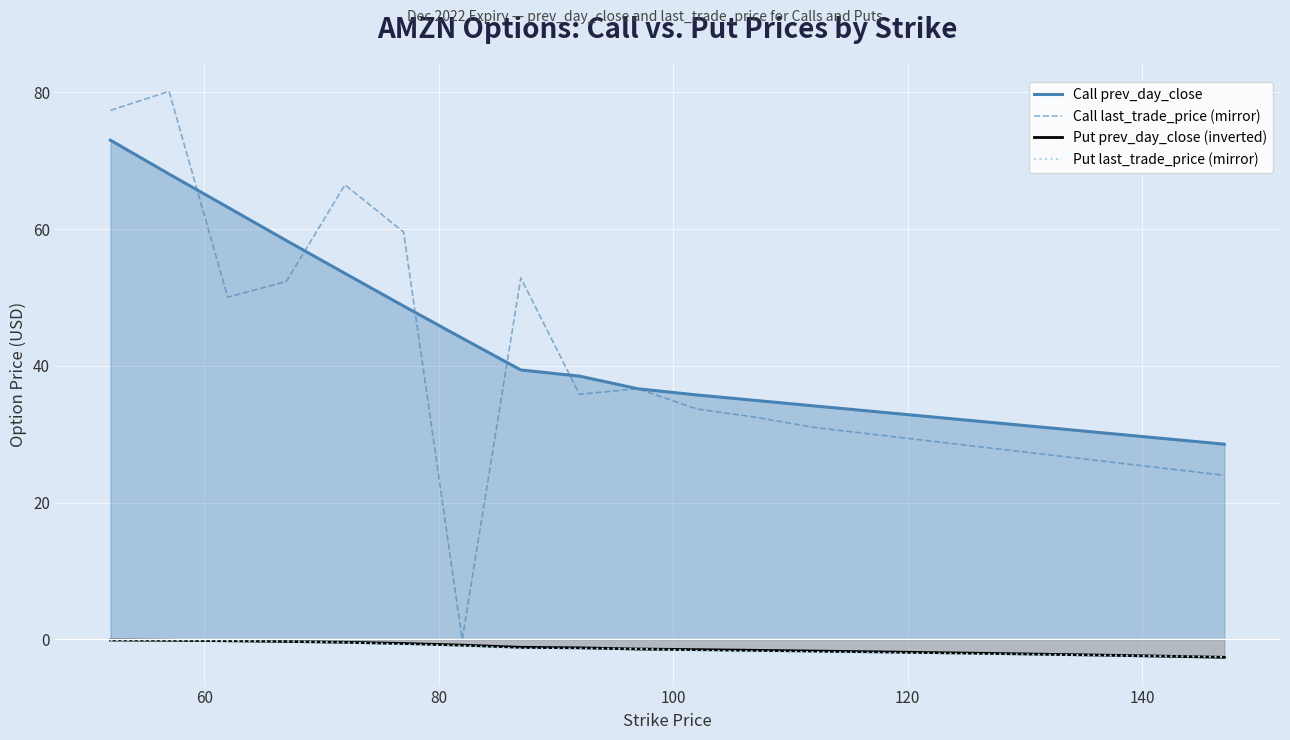

Which series has the largest range (max minus min)?

Call last_trade_price (mirror)